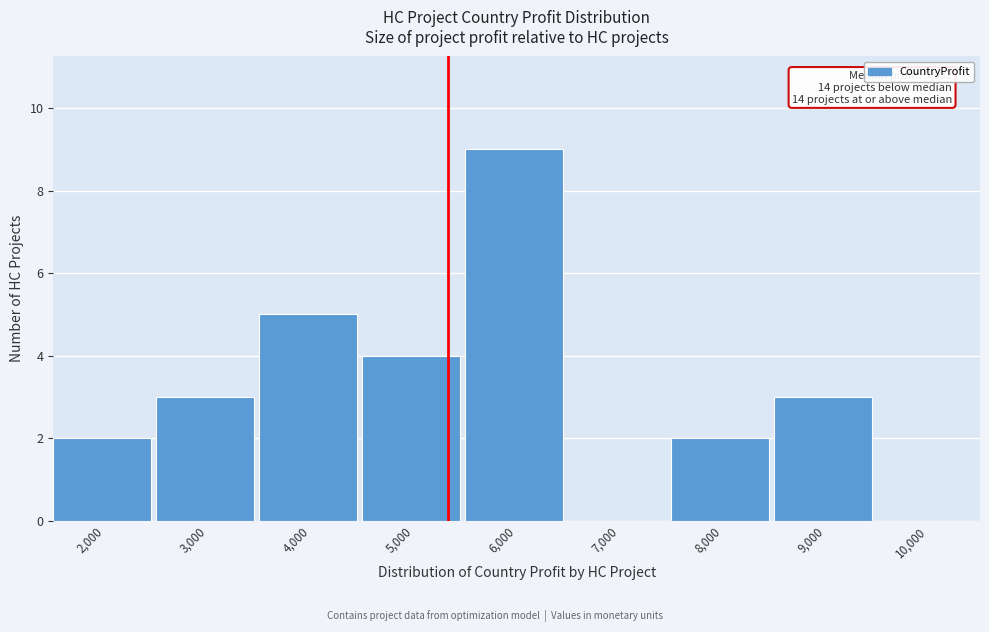

Reading left to right, transcribe all the data shown in this chart.

2,000=2	3,000=3	4,000=5	5,000=4	6,000=9	7,000=0	8,000=2	9,000=3	10,000=0